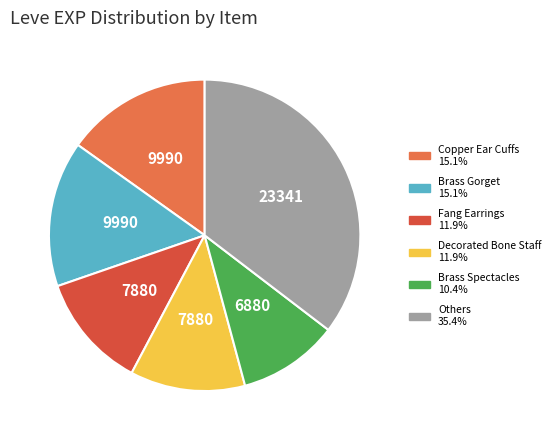

Is there any slice that represents more than half of the pie?

No